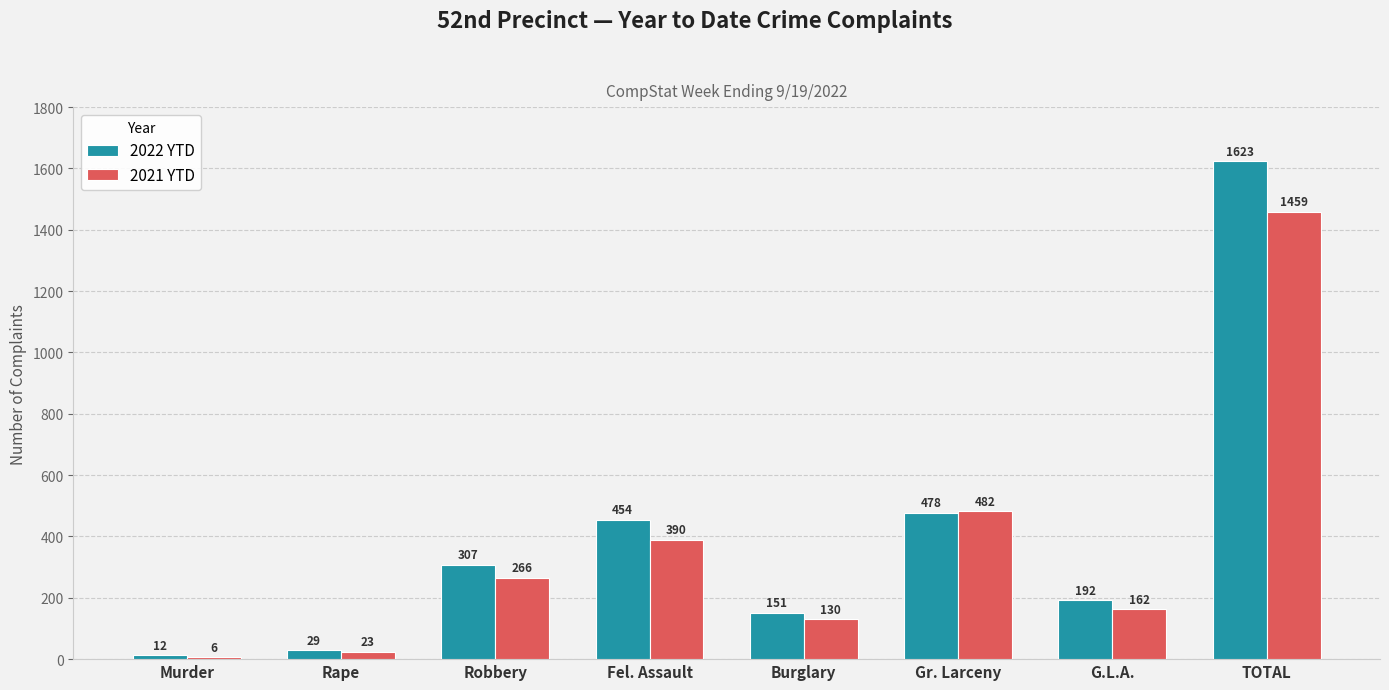

Which series has the largest range (max minus min)?

2022 YTD